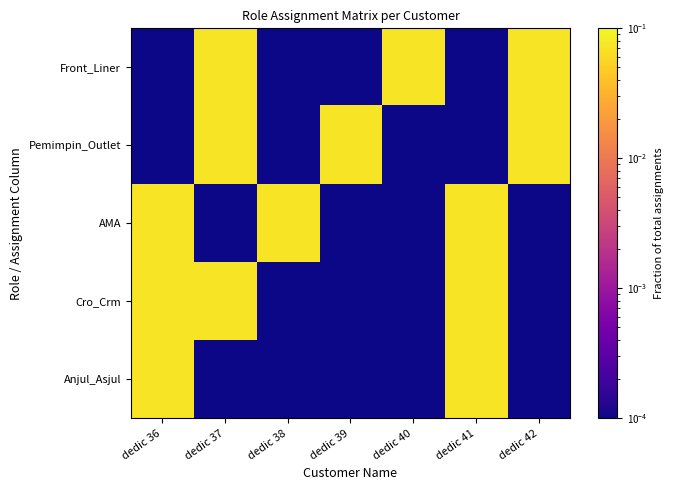

Which series has the largest total across all categories?

Cro_Crm